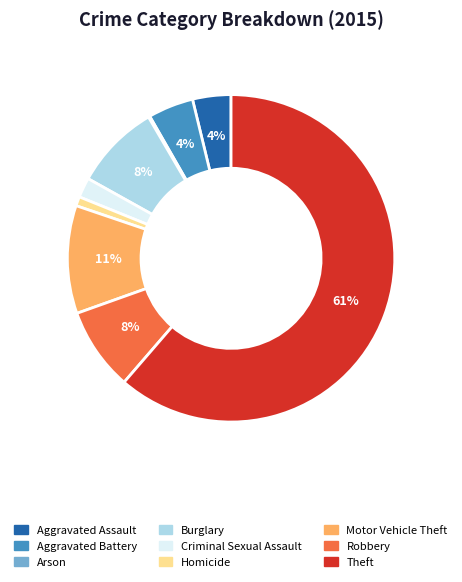

To the nearest percent, what percentage of the pie is Homicide?

1%